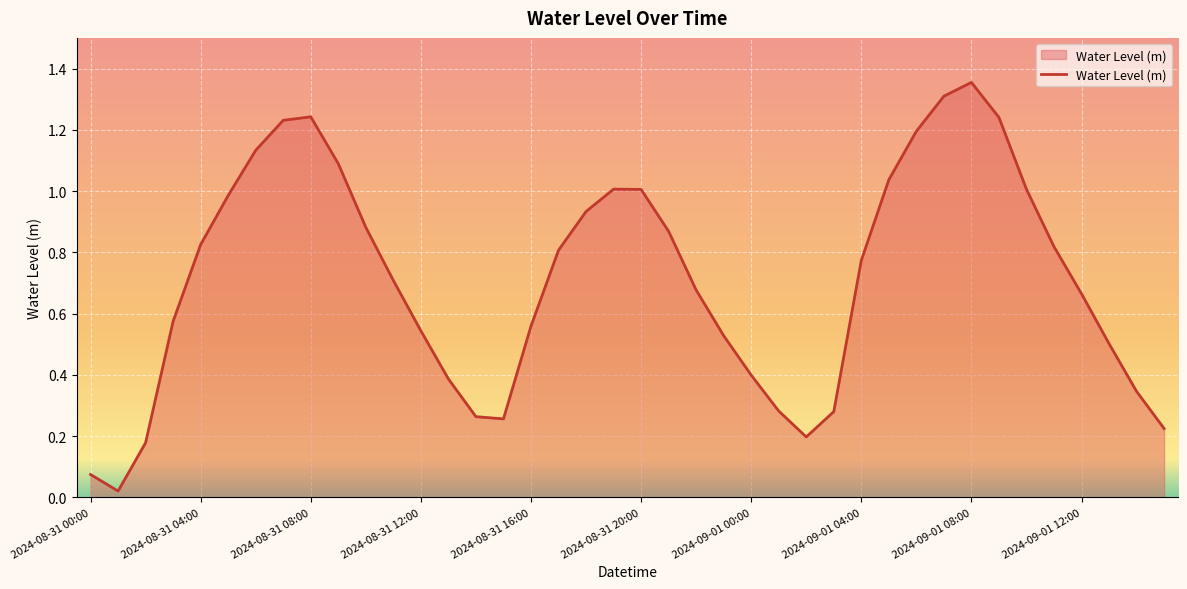

What is the difference between the maximum and minimum values?

1.3